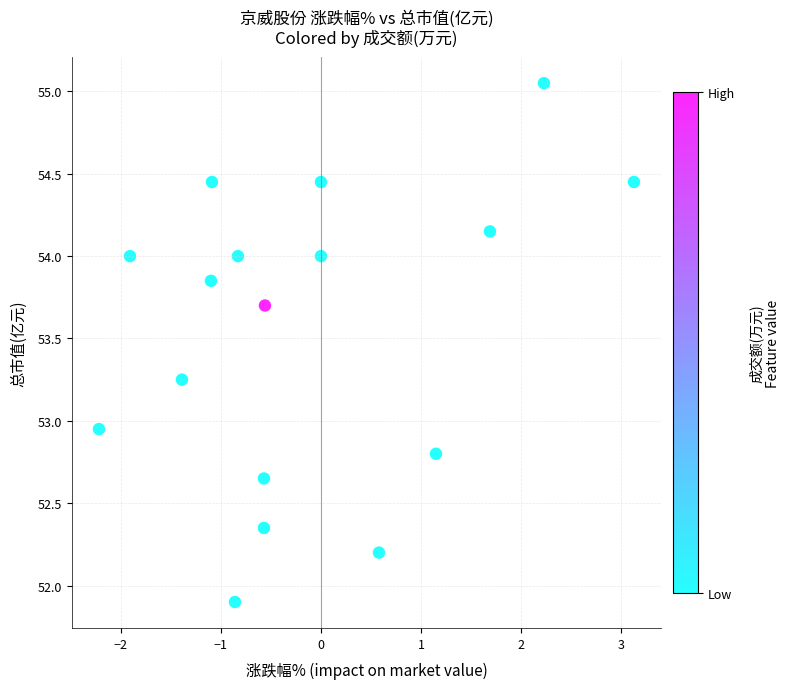

How many data points are displayed?

17